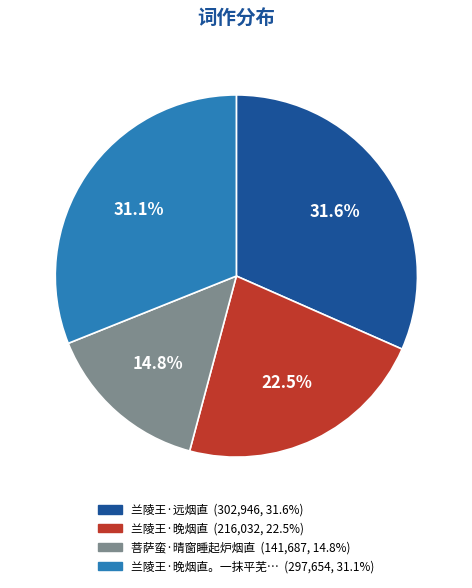

Does any single category account for the majority?

No